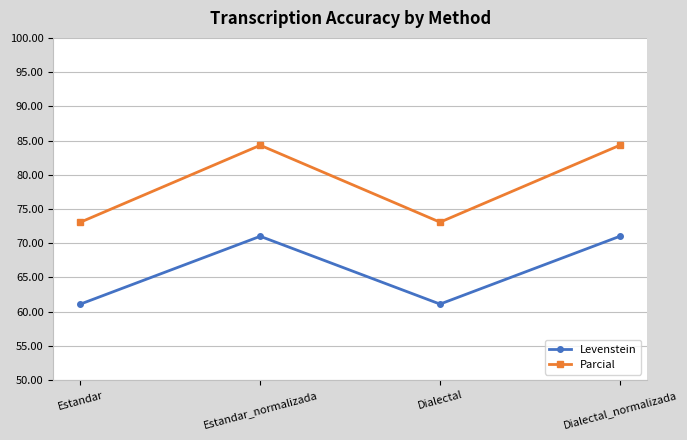

Reading left to right, list all the values displayed in this chart.

Levenstein: 61.1	71.0	61.1	71.0
Parcial: 73.1	84.3	73.1	84.3